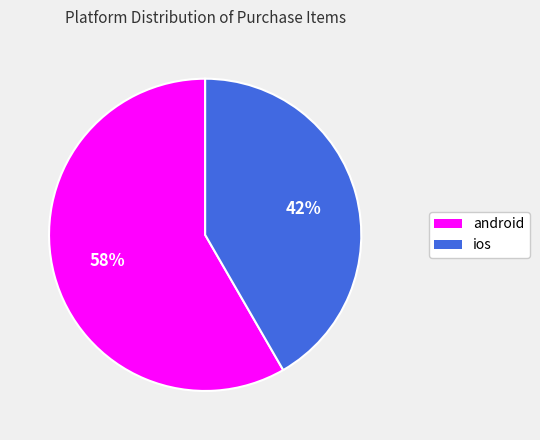

What percentage is the ios slice, to the nearest percent?

42%